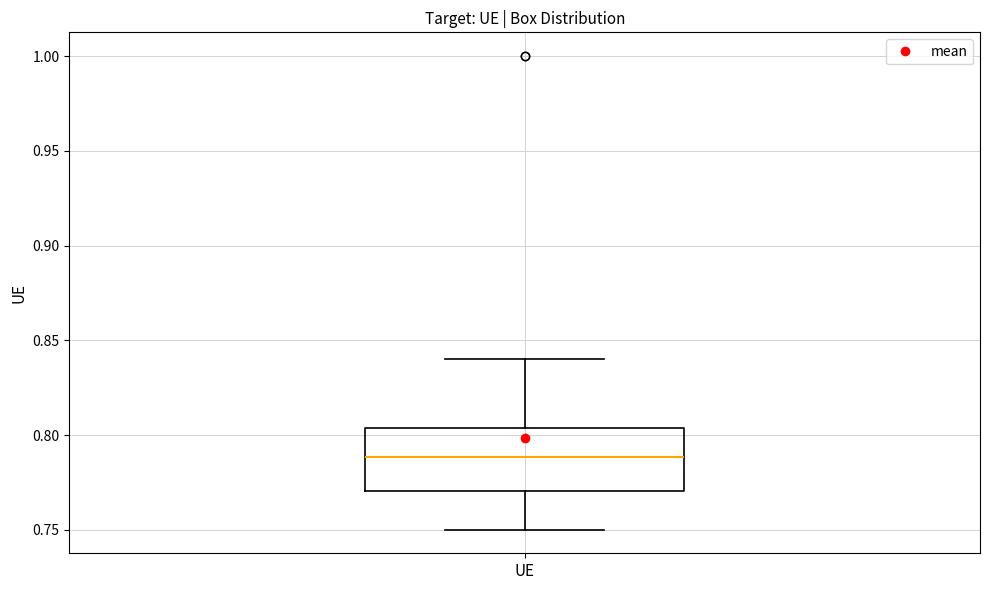

Read this box plot against the y-axis: the position of the median line, the range covered by the box, and the ends of both whiskers. The values are not printed on the chart, so give them approximately, as read against the axis.

median 0.790, box 0.770 to 0.805, whiskers 0.750 to 0.840